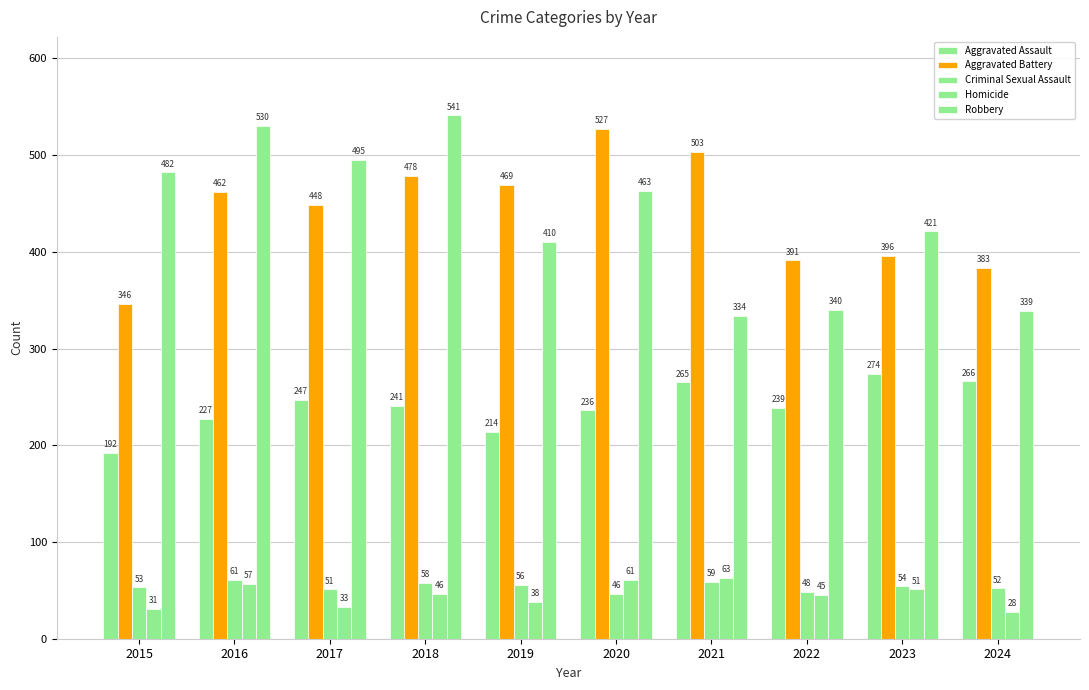

Read the Aggravated Battery value at 2016, to the nearest 5.

460